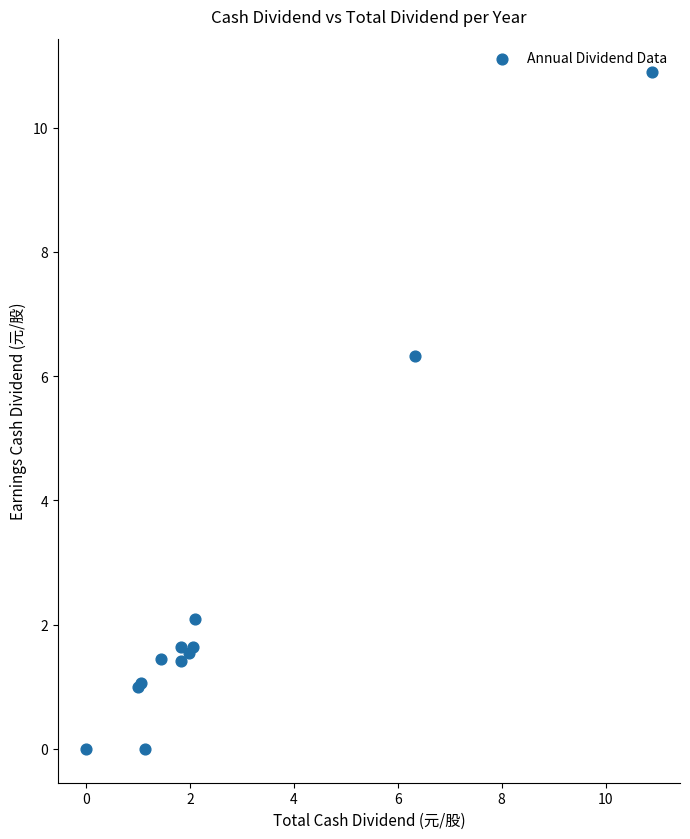

What Y value in the scatter plot is closest to 5?

6.3